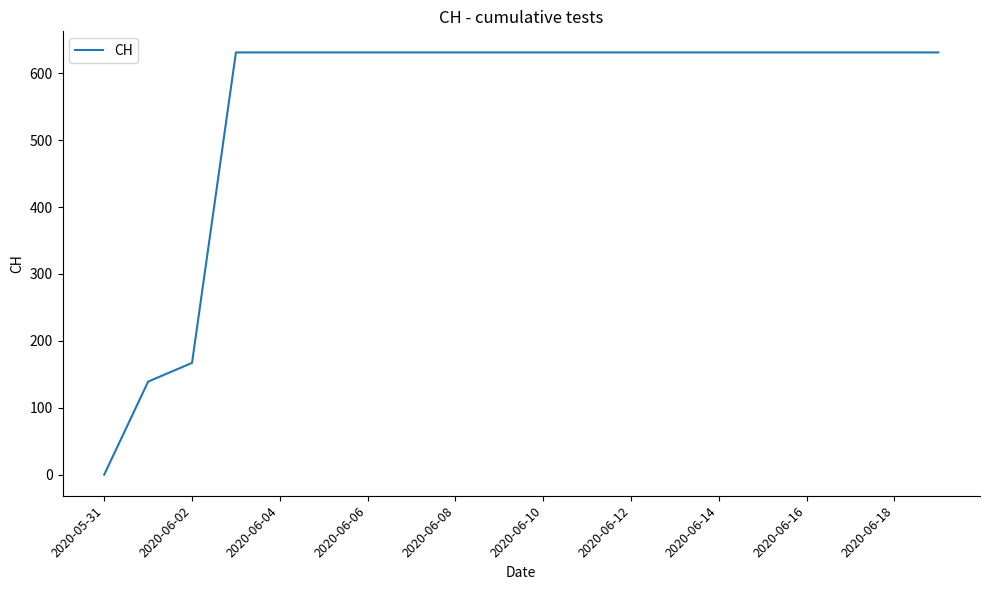

How many positive values are there?

19